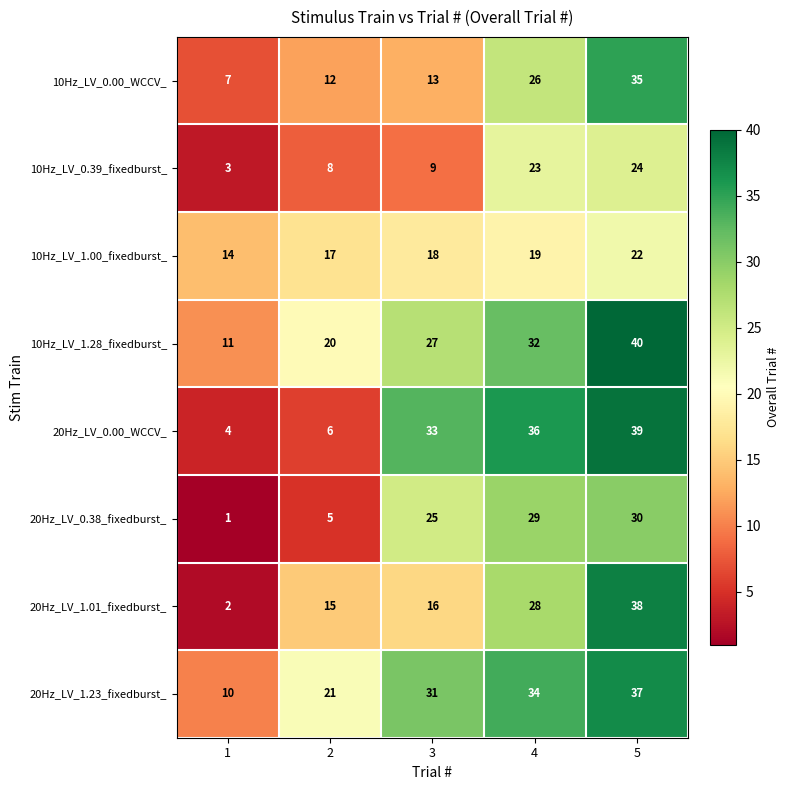

What is the total value across all series at 1?

52